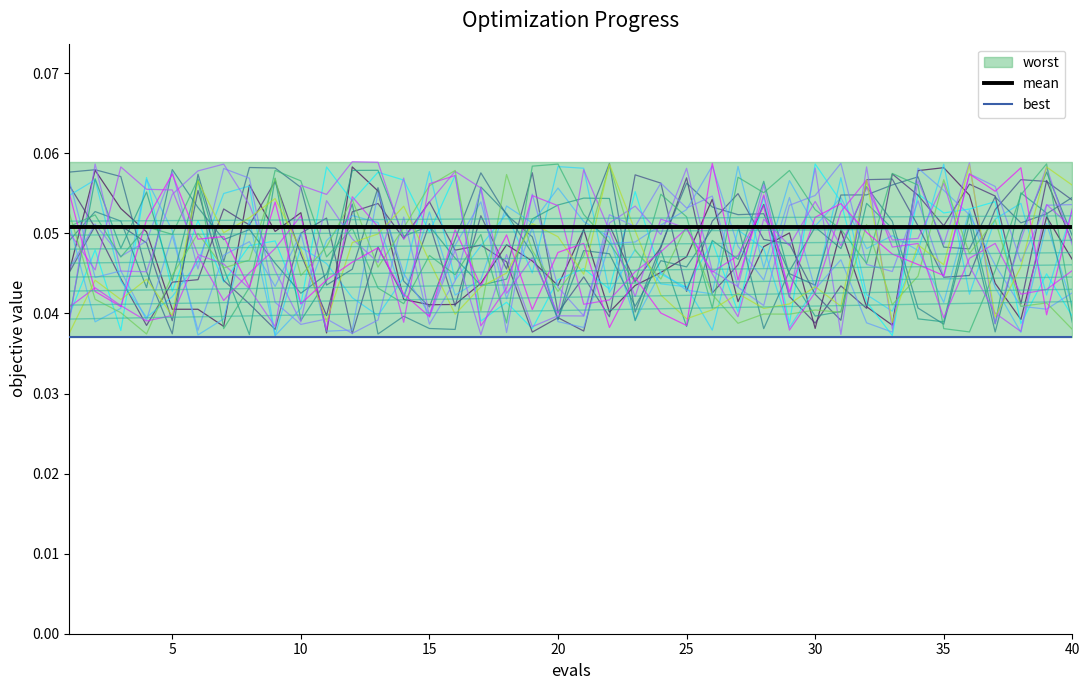

What value does the mean series have at 15?

0.1